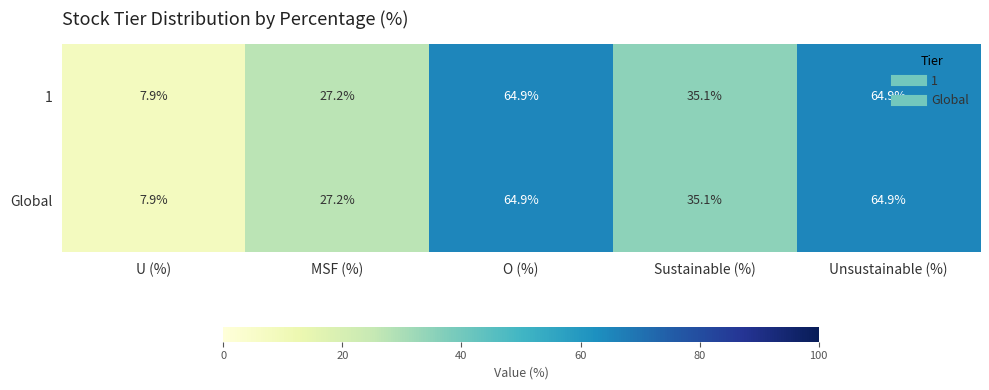

Is it true that Global equals 9.8 at Sustainable (%)?

False